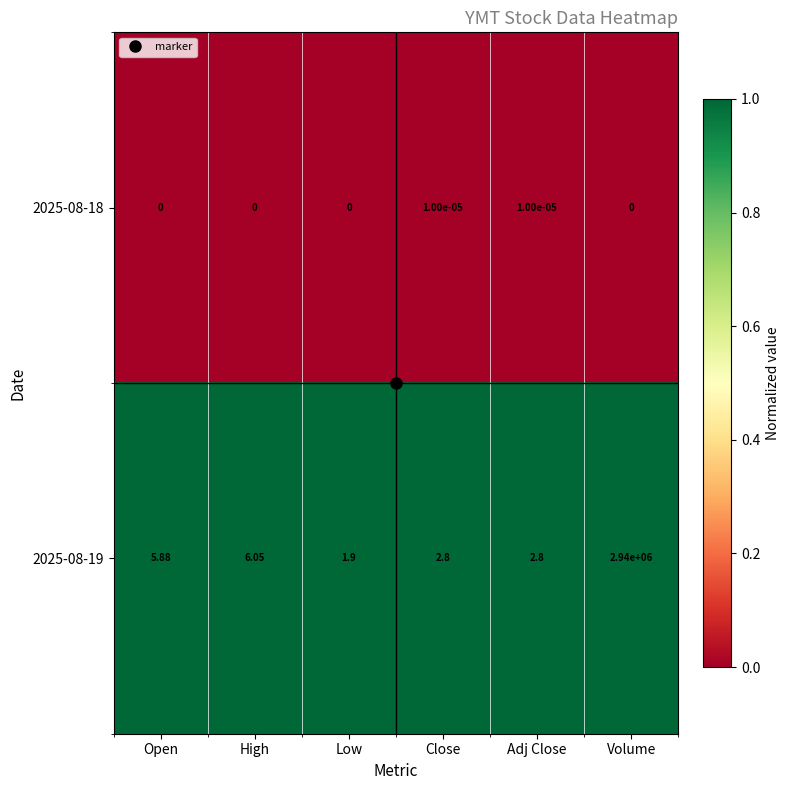

Where is 2025-08-19 nearest to the value 1470000?

High